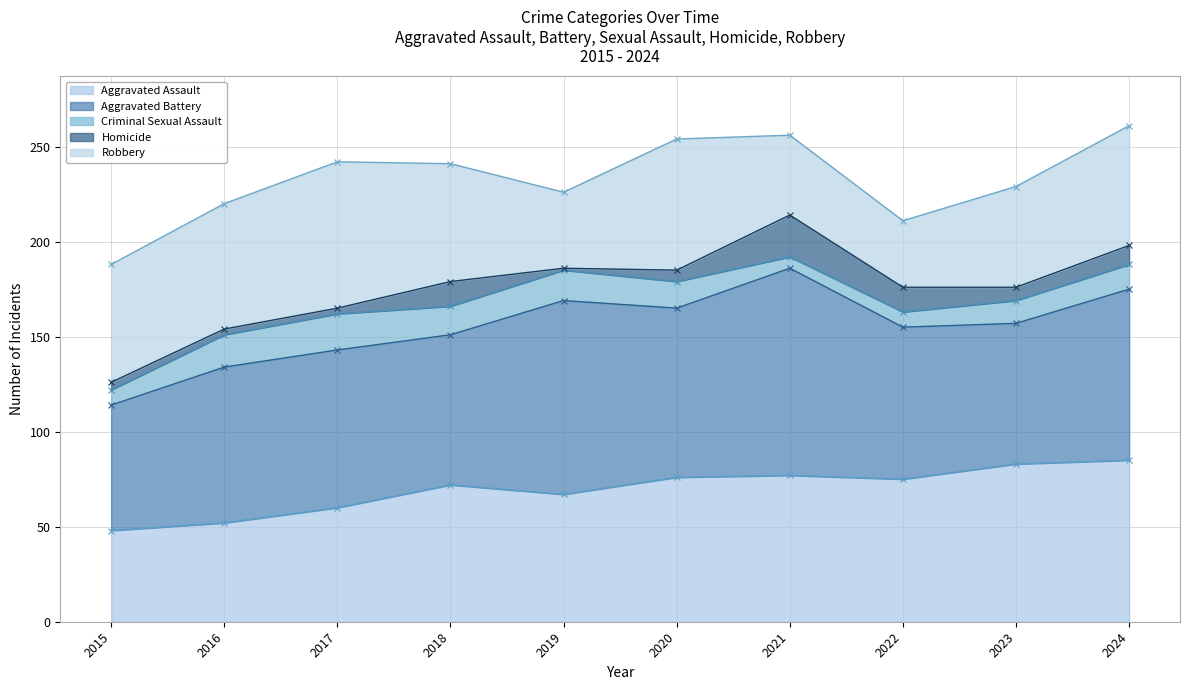

Is it true that Robbery equals 63 at 2024?

True